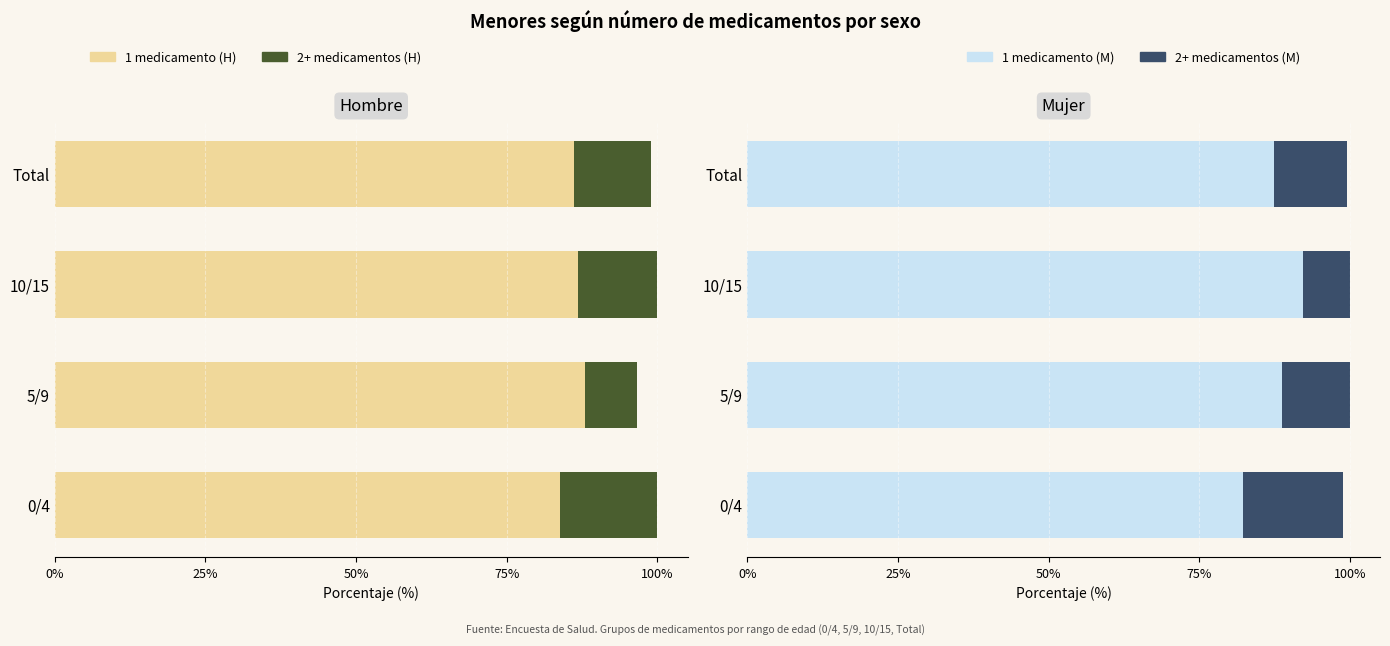

How many data points in 1 medicamento are above 88?

2